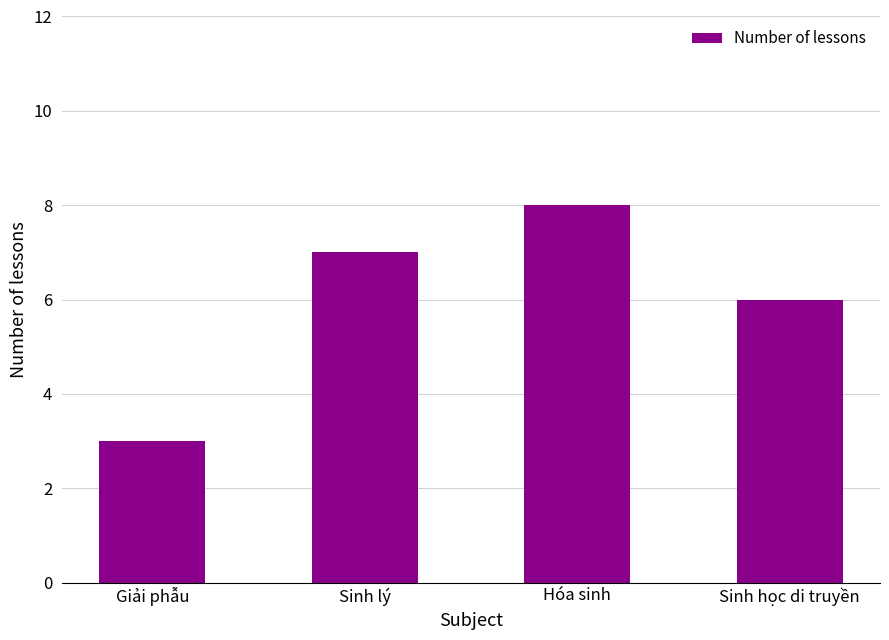

Are the bars grouped side by side (vs. stacked)?

No